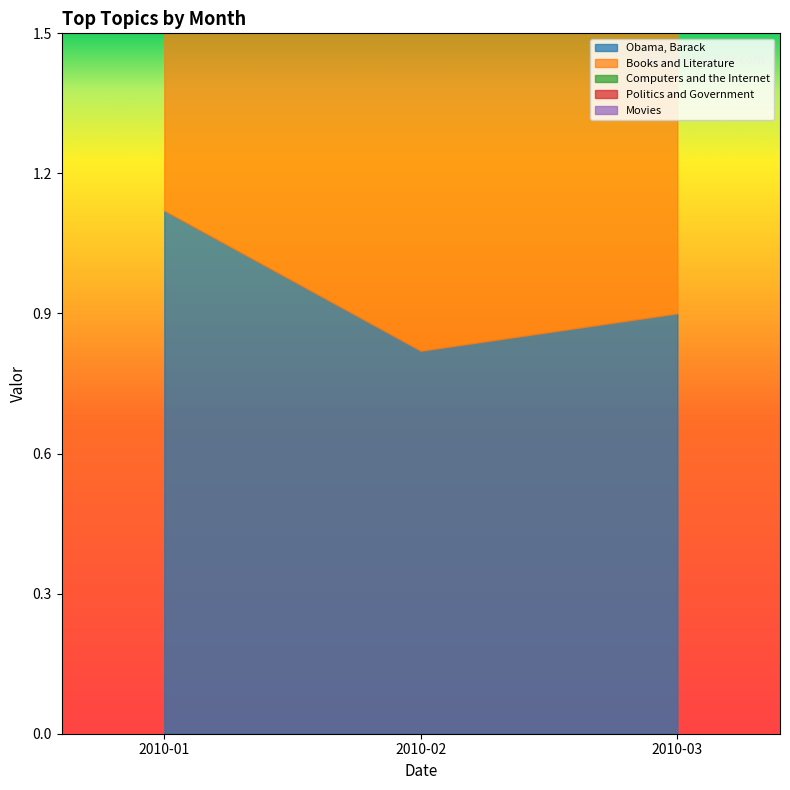

The value of Politics and Government at 2010-03 is 0.7. True or false?

True